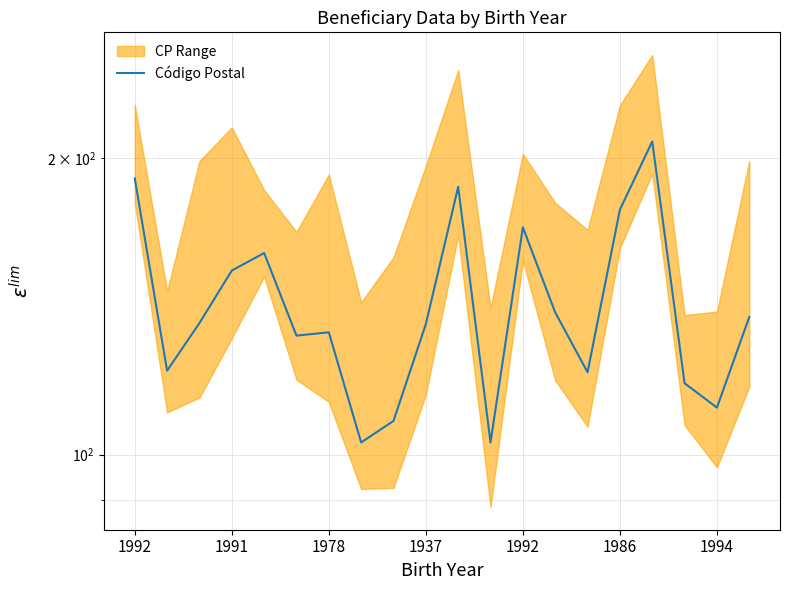

What is the difference between the maximum and minimum values?

105.1